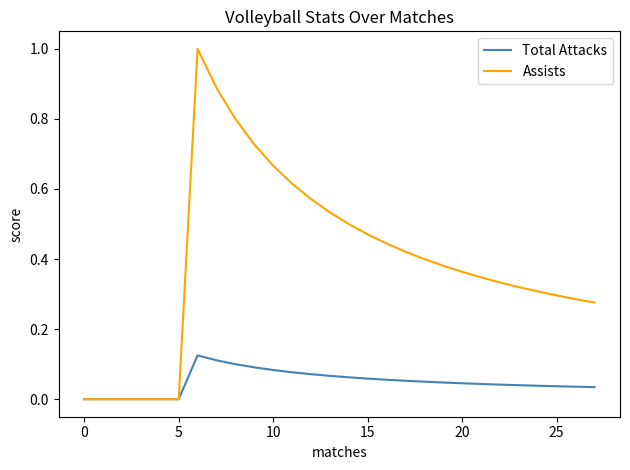

Does the chart have visible grid lines?

No